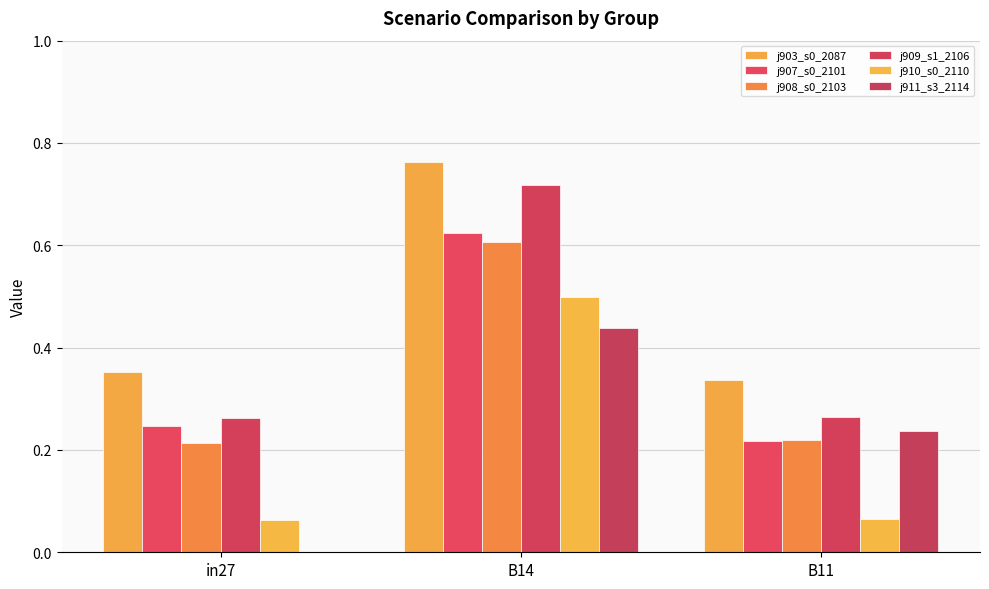

Reading left to right, list all the values displayed in this chart.

job903_scenario0_2087: in27=0.4	B14=0.8	B11=0.3
job907_scenario0_2101: in27=0.2	B14=0.6	B11=0.2
job908_scenario0_2103: in27=0.2	B14=0.6	B11=0.2
job909_scenario1_2106: in27=0.3	B14=0.7	B11=0.3
job910_scenario0_2110: in27=0.1	B14=0.5	B11=0.1
job911_scenario3_2114: in27=0.0	B14=0.4	B11=0.2